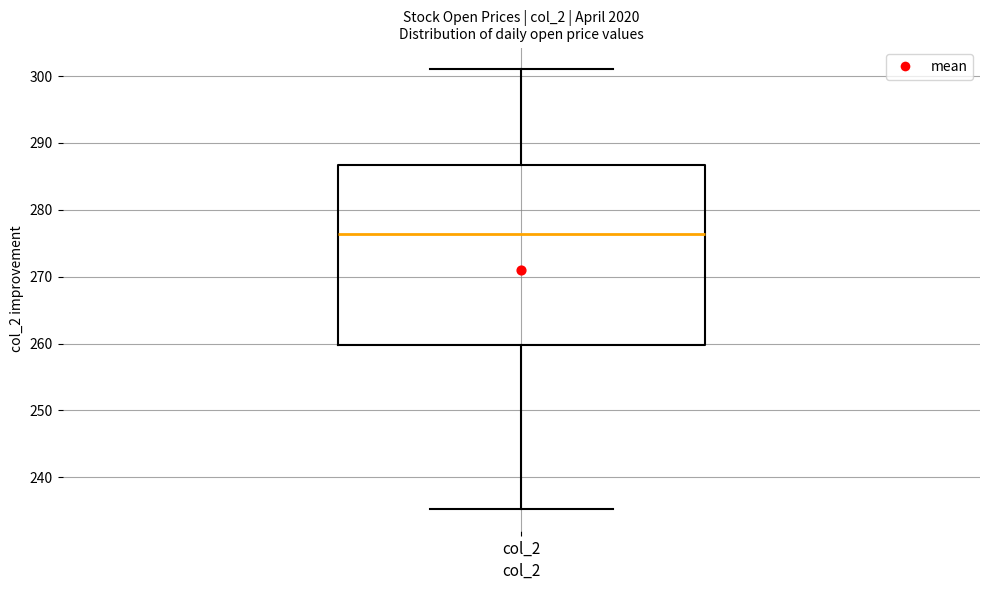

Read this box plot against the y-axis: the position of the median line, the range covered by the box, and the ends of both whiskers. The values are not printed on the chart, so give them approximately, as read against the axis.

median 276, box 260 to 287, whiskers 235 to 301